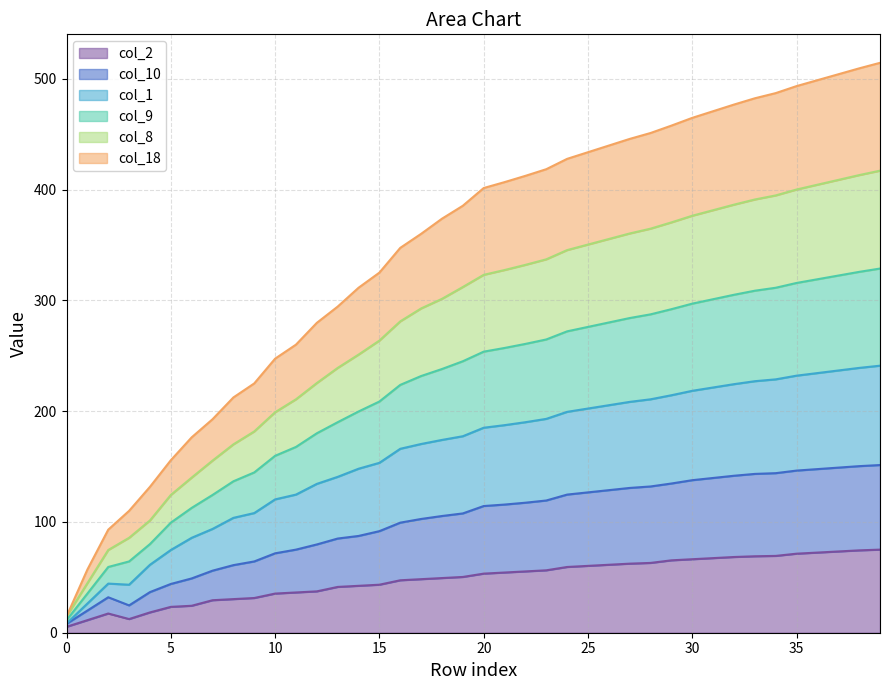

What are all the series names shown in the legend?

col_2, col_10, col_1, col_9, col_8, col_18